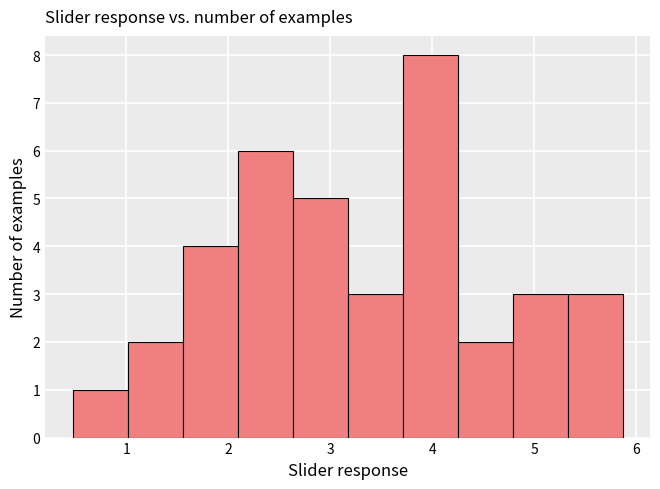

How tall is the bar that spans 2.1 to 2.6 on the x-axis? Neither the bar edges nor the heights are printed on the chart, so give them approximately, as read against the axes.

6